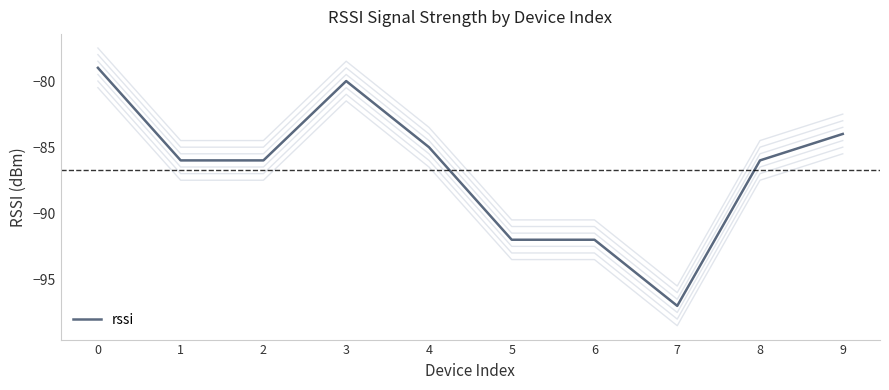

What is the value of the 8th point from the left?

-97